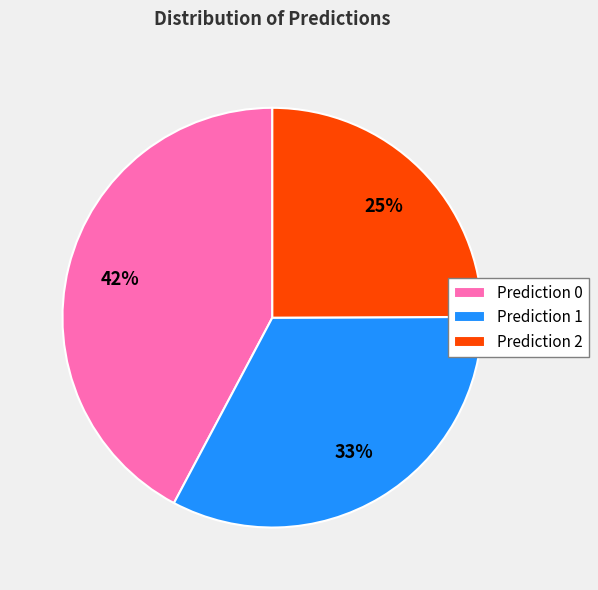

Rank the categories by value from highest to lowest.

Prediction 0, Prediction 1, Prediction 2